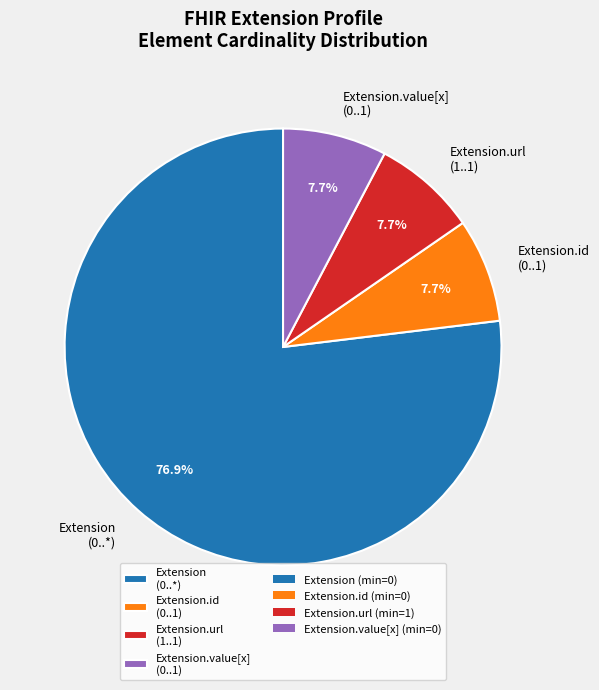

Is there any slice that represents more than half of the pie?

Yes